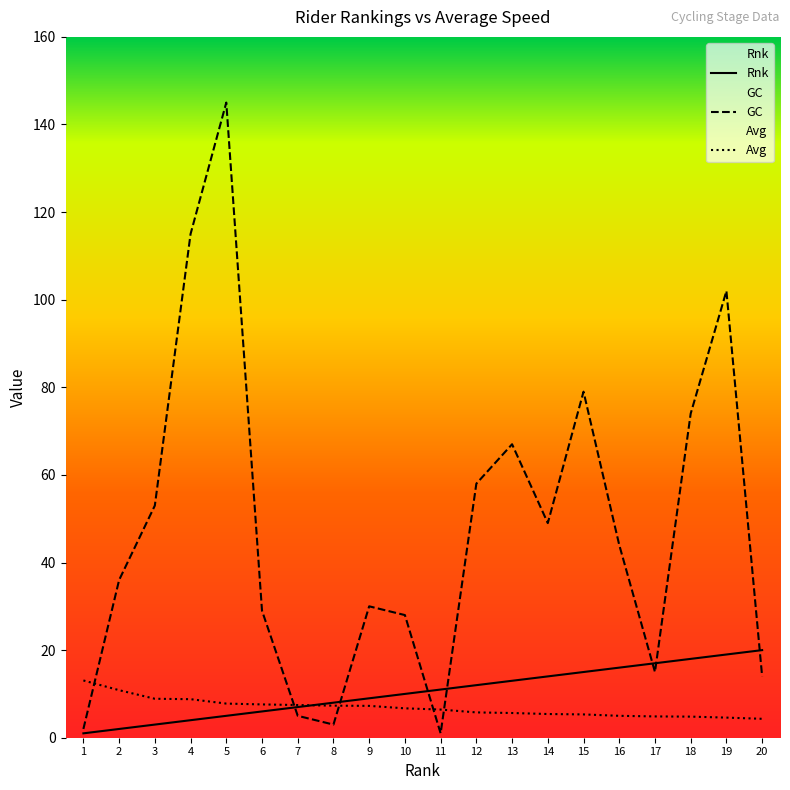

Rank the categories by Rnk value from lowest to highest.

1, 2, 3, 4, 5, 6, 7, 8, 9, 10, 11, 12, 13, 14, 15, 16, 17, 18, 19, 20